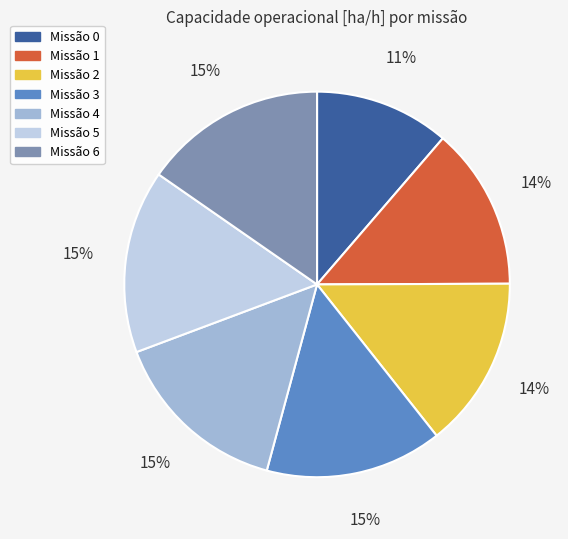

What percentage is the Missão 0 slice, to the nearest percent?

11%